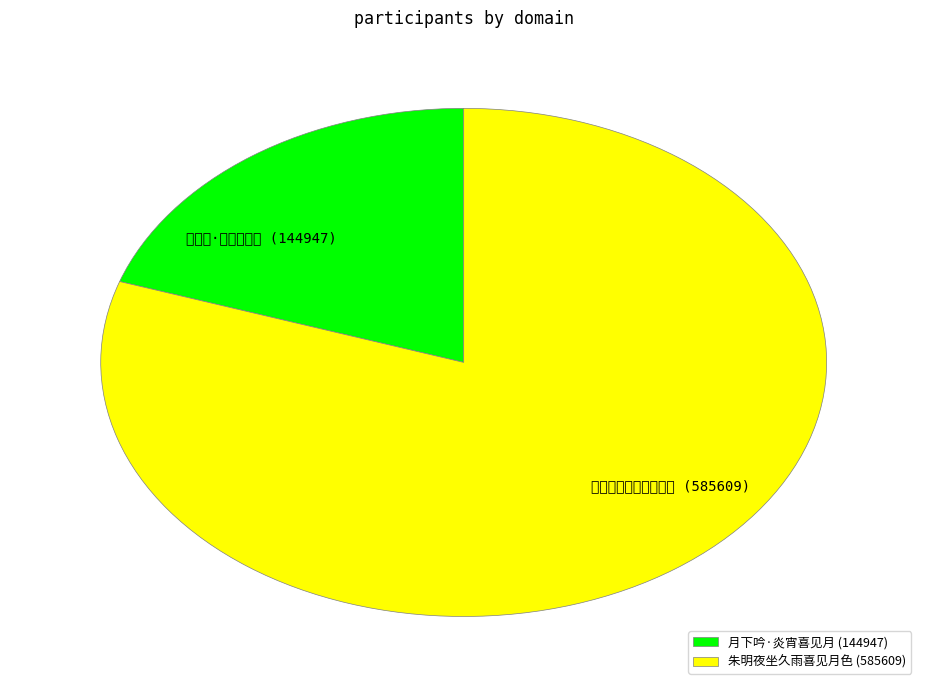

Does 朱明夜坐久雨喜见月色 account for over 50% of the chart?

Yes